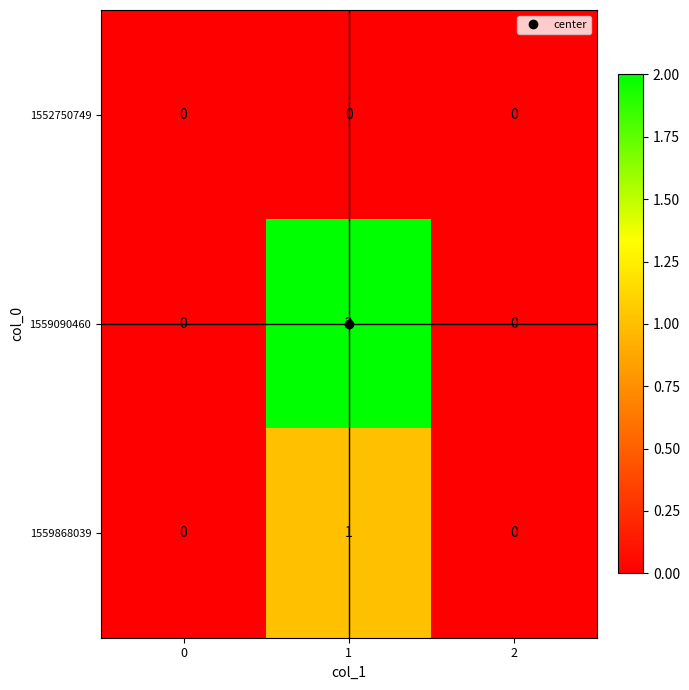

Rank the series by their maximum value, from highest to lowest.

1559090460, 1559868039, 1552750749